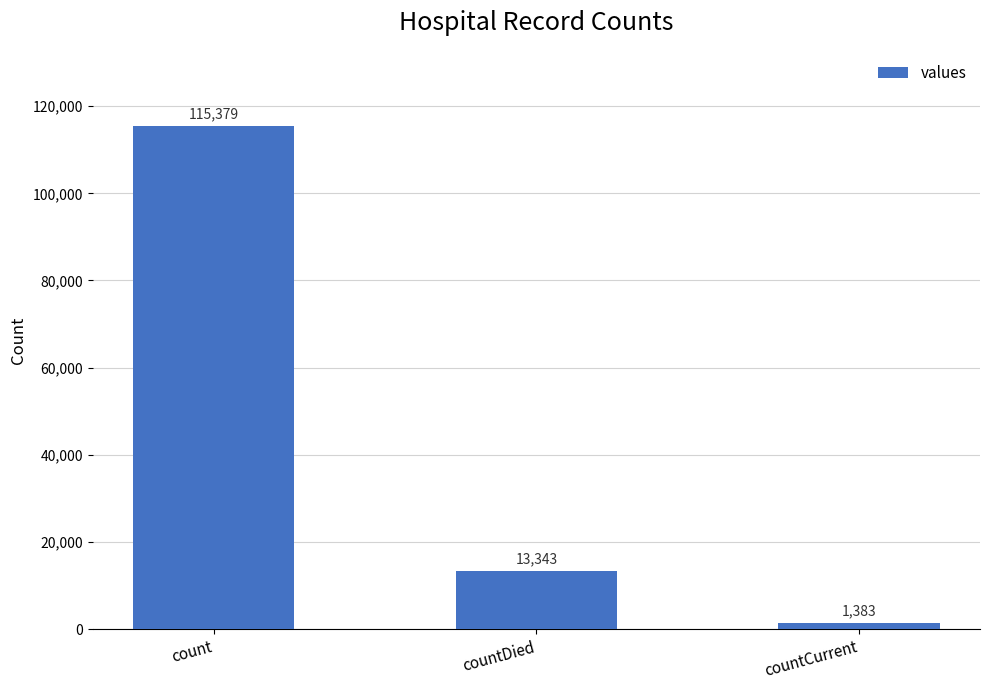

Are the bars horizontal?

No